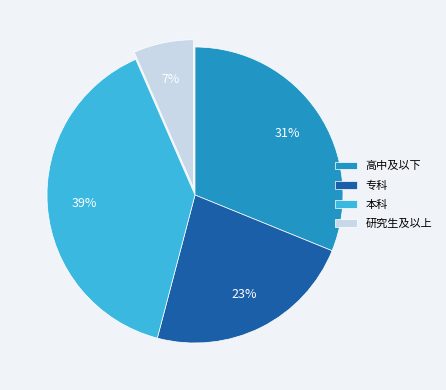

How many slices are in this pie chart?

4